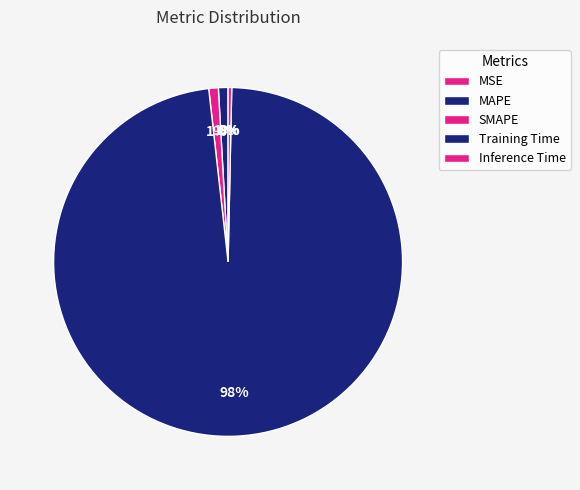

Which slice represents more than half of the pie?

Training Time